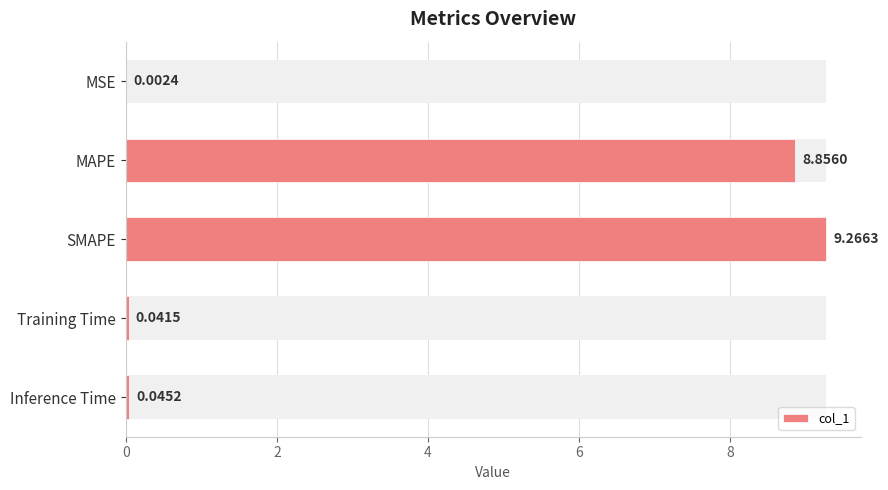

Reading right to left, extract all data points from this chart.

0.0	0.0	9.3	8.9	0.0